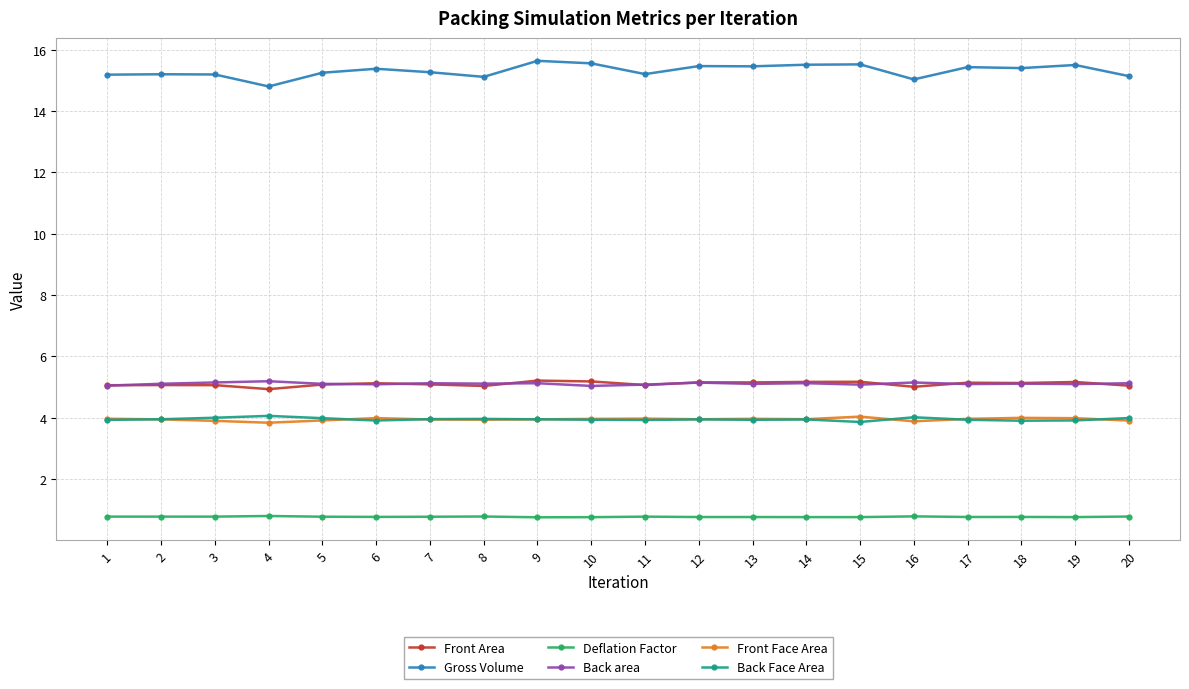

The value of Back Face Area at 17 is 3.9. True or false?

True